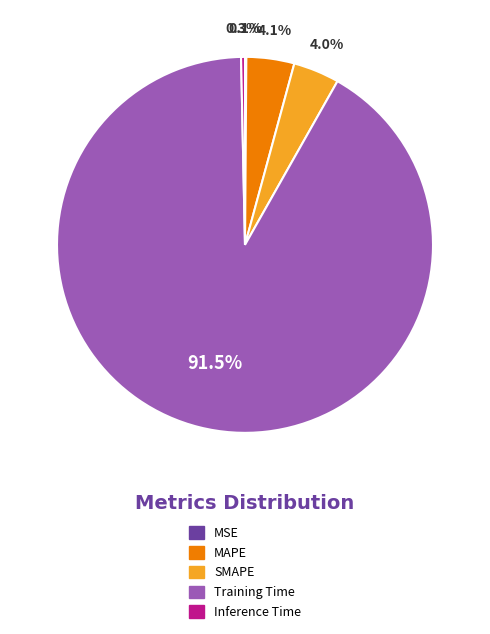

What portion of the pie excludes MAPE?

95.9%